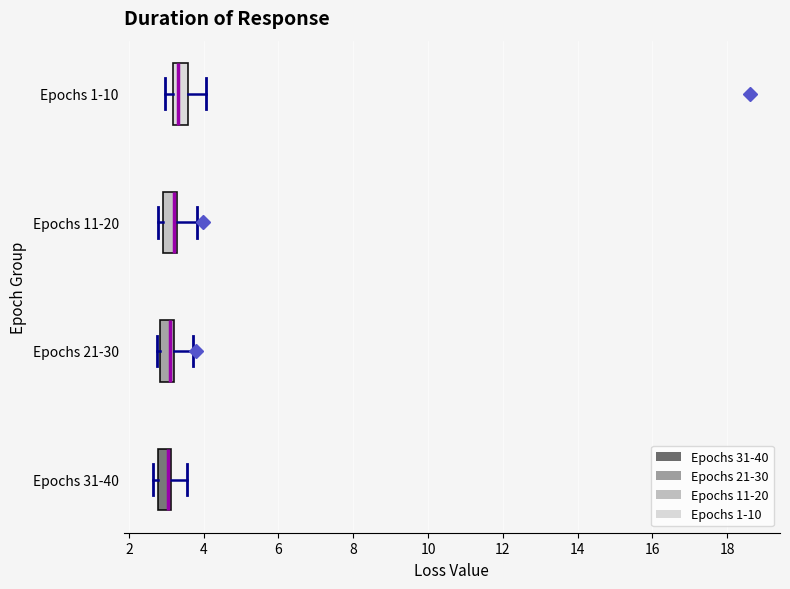

Reading bottom to top, transcribe this box plot: for each box, give where its median line is, the range the box spans, and where its two whiskers end, as read against the x-axis. The values are not printed on the chart, so give them approximately, as read against the axis.

Epochs 31-40: median 3.0, box 2.8 to 3.2, whiskers 2.6 to 3.6
Epochs 21-30: median 3.2 (just left of the box's right edge), box 2.8 to 3.2, whiskers 2.8 (just left of the box's left edge) to 3.8
Epochs 11-20: median 3.2 (just left of the box's right edge), box 3.0 to 3.2, whiskers 2.8 to 3.8
Epochs 1-10: median 3.4, box 3.2 to 3.6, whiskers 3.0 to 4.0